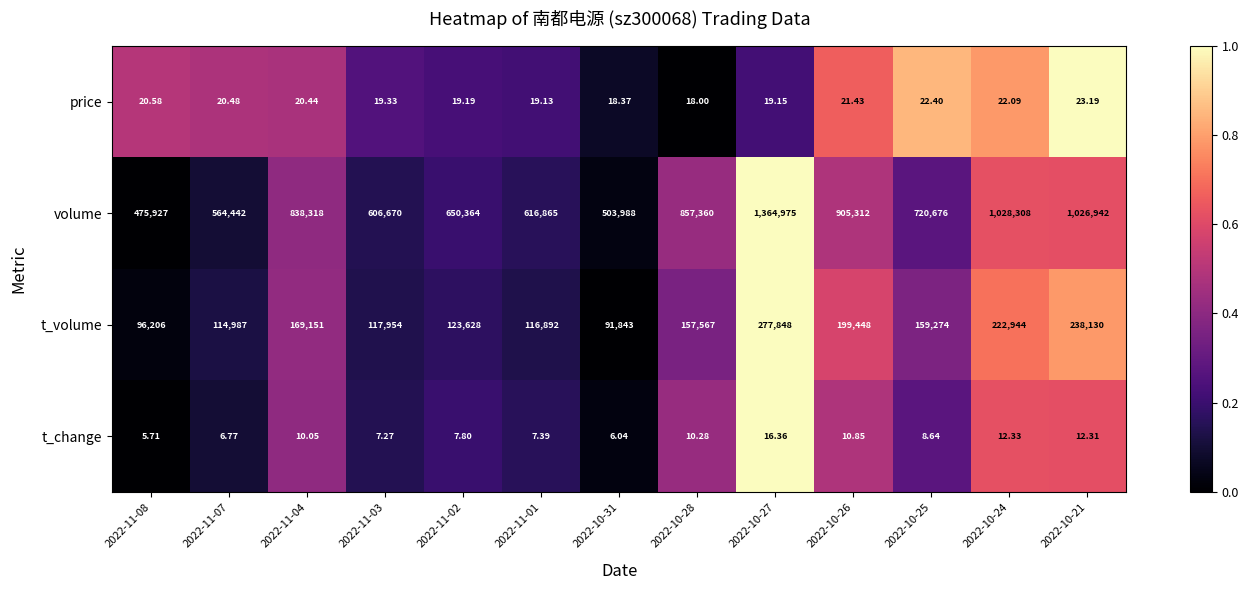

At 2022-11-07, list the series in order from largest to smallest.

volume, t_volume, price, t_change